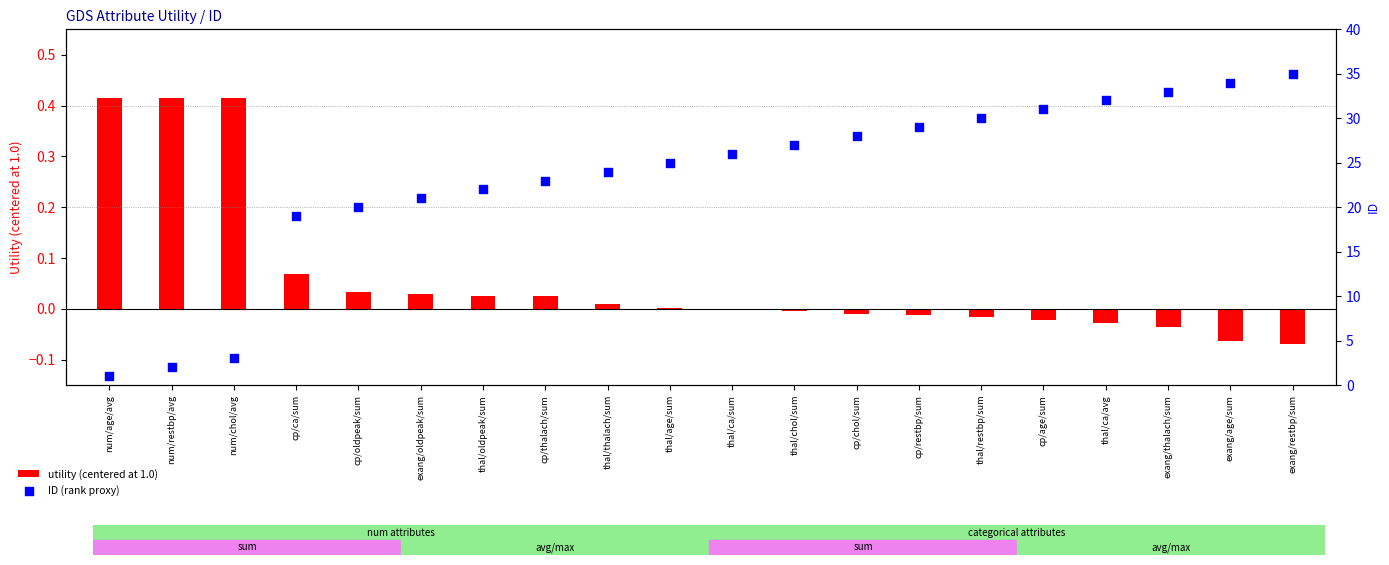

What are all the series names shown in the legend?

utility (centered at 1.0), ID (rank proxy)